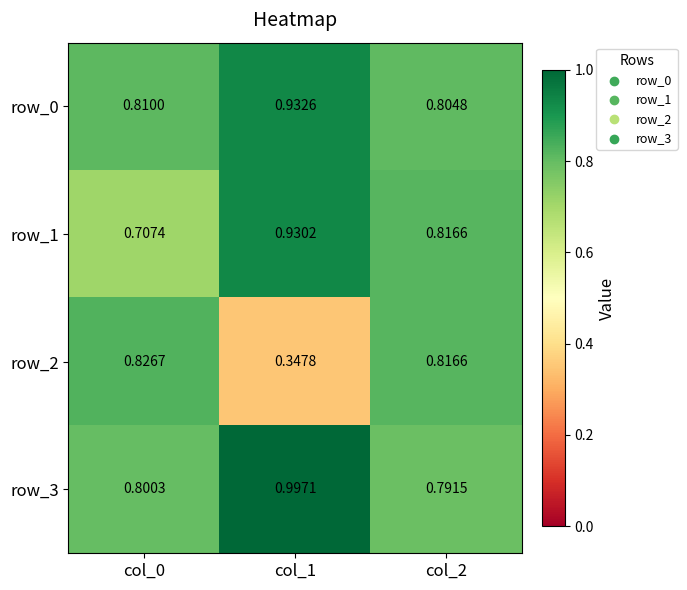

What is the total value across all series at col_1?

3.2